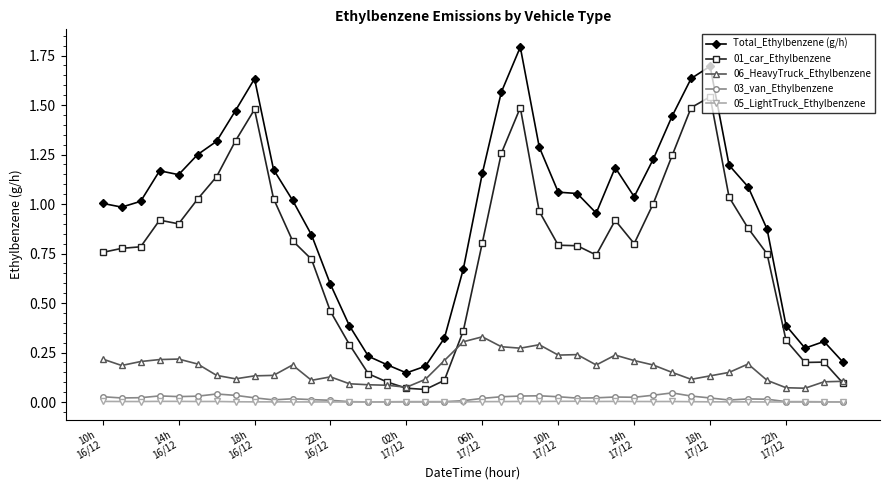

True or false: 05_LightTruck_Ethylbenzene and Total_Ethylbenzene (g/h) intersect in this chart.

False